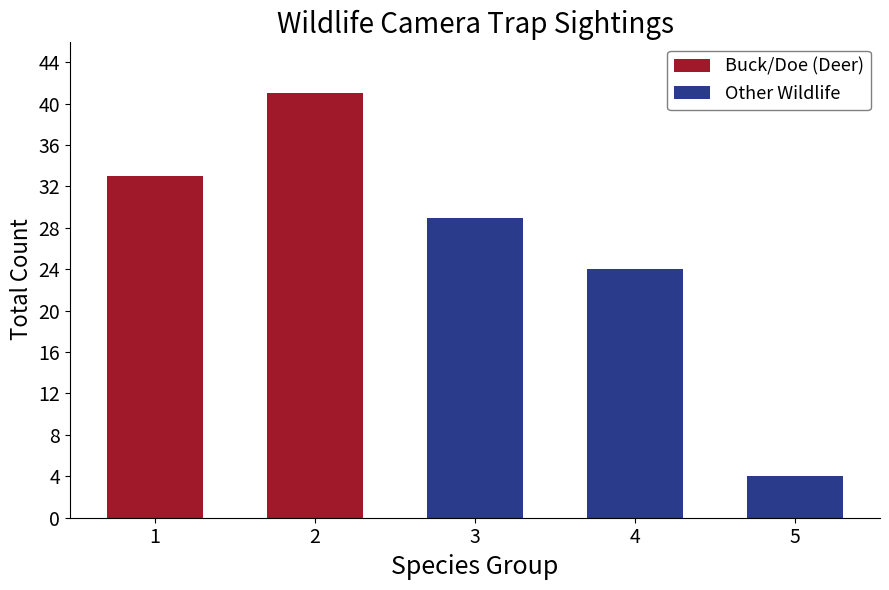

Count the number of data series in this chart.

2